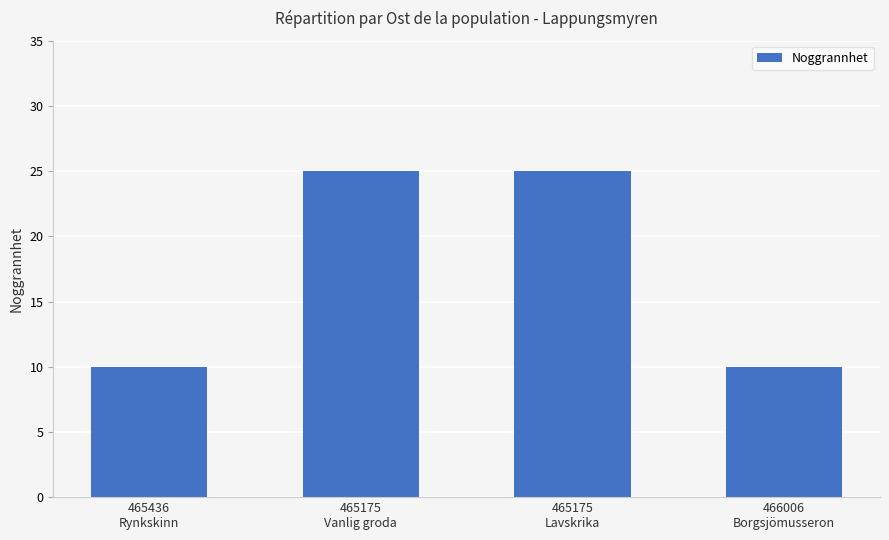

True or false: the data shows 25 at 465175
Vanlig groda.

True